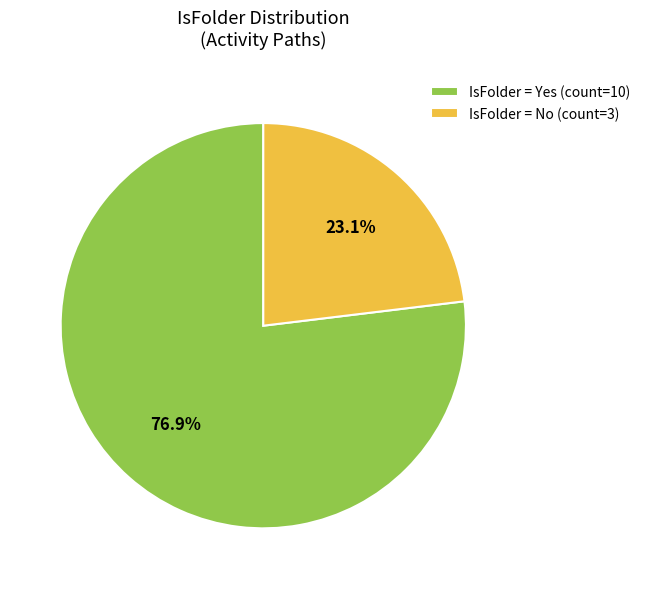

Count the number of slices in the pie.

2